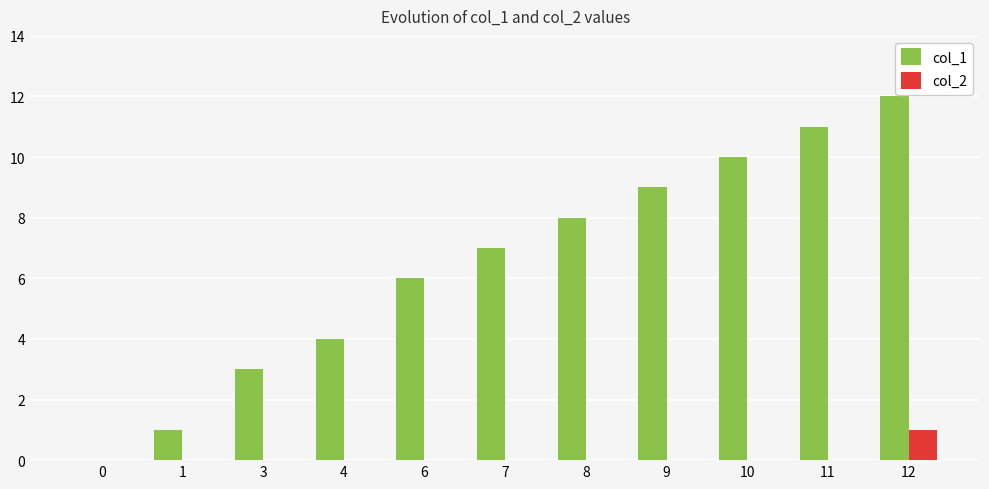

What is the maximum value shown in the chart?

12